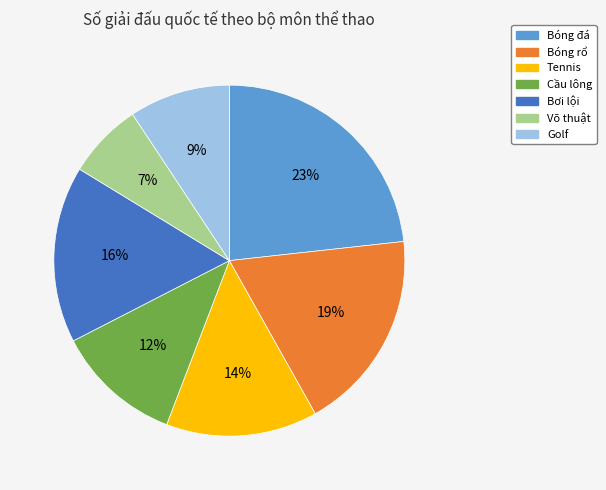

To the nearest percent, what portion does Golf represent?

9%